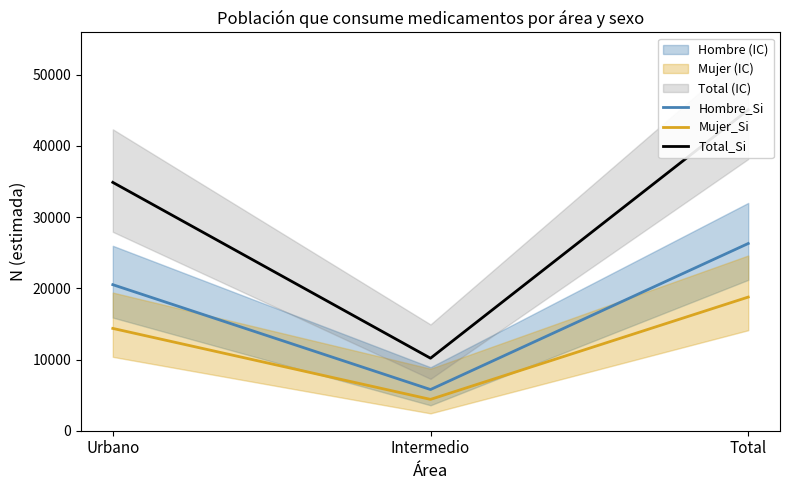

What is the label of the 2nd point from the left?

Intermedio